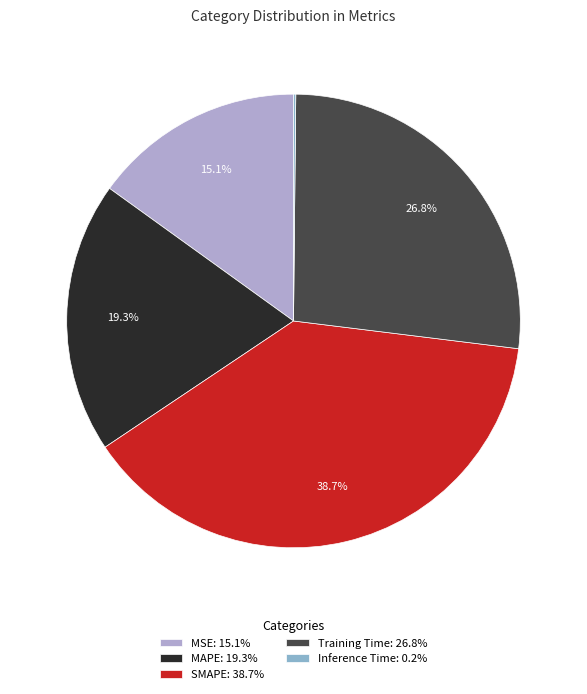

Is it true that Training Time is 27% of the pie?

True